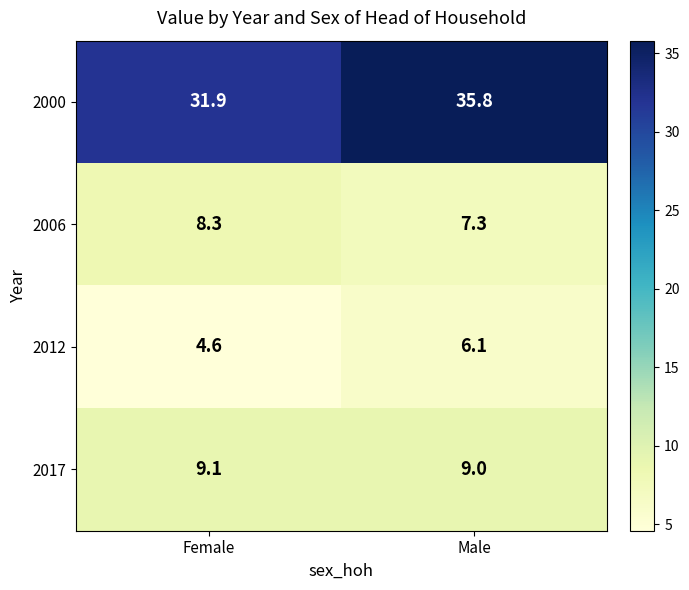

What is the sum of all 2000 values?

67.7